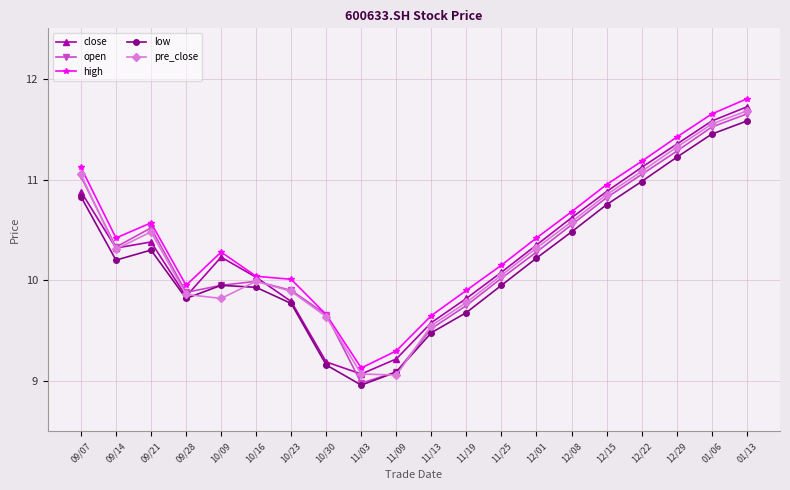

After their last crossing, which series has the higher values: pre_close or low?

pre_close